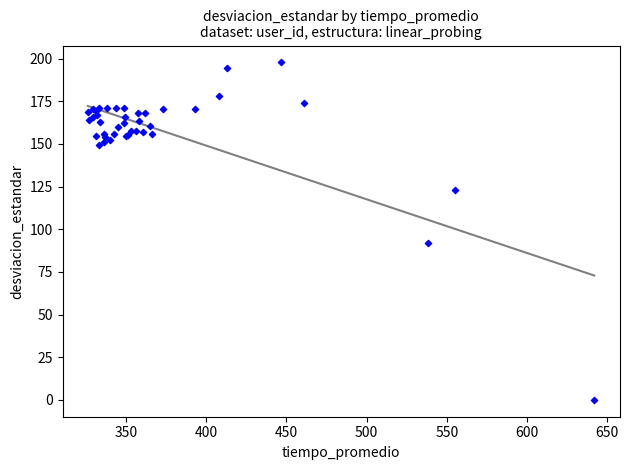

What Y value in the scatter plot is closest to 98?

91.8